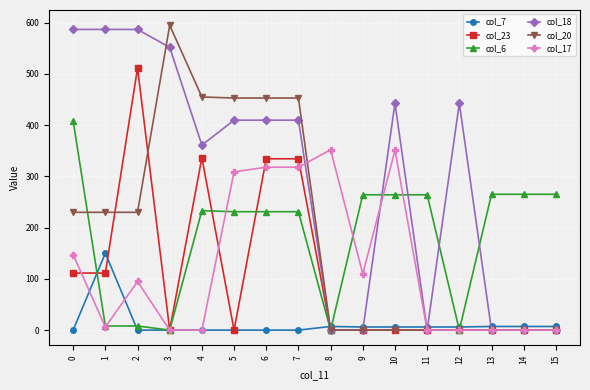

What is the total value across all series at 15?

272.1